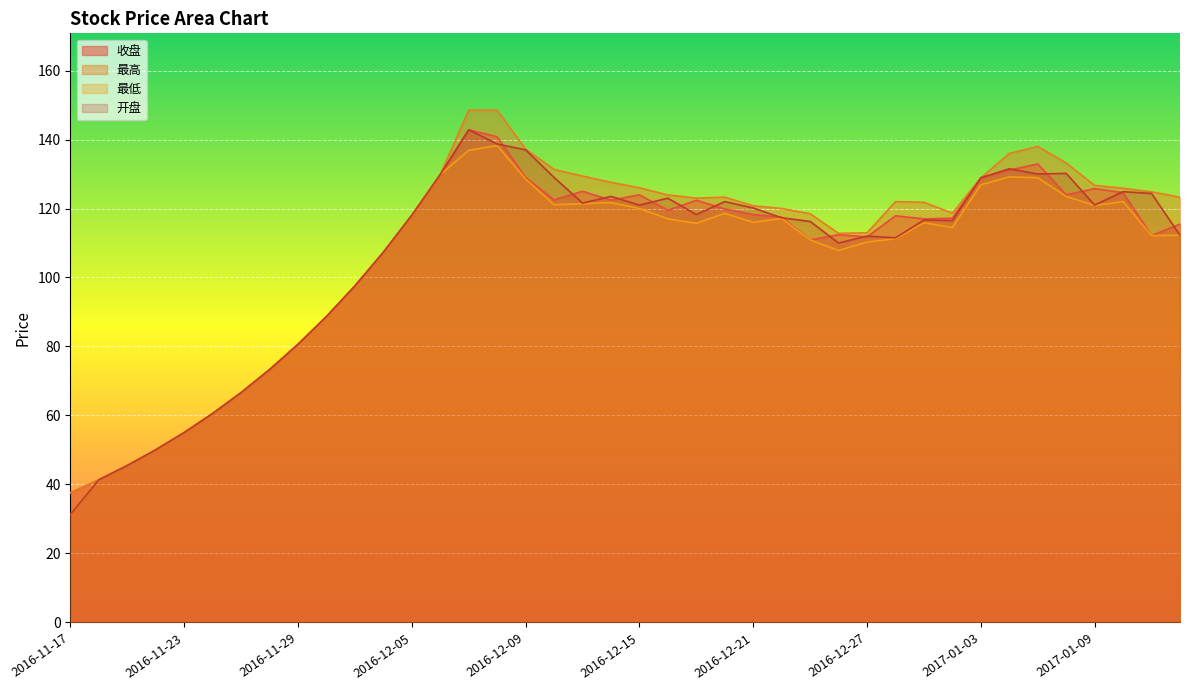

Between 2016-12-19 and 2017-01-09, which series saw the biggest shift?

最低